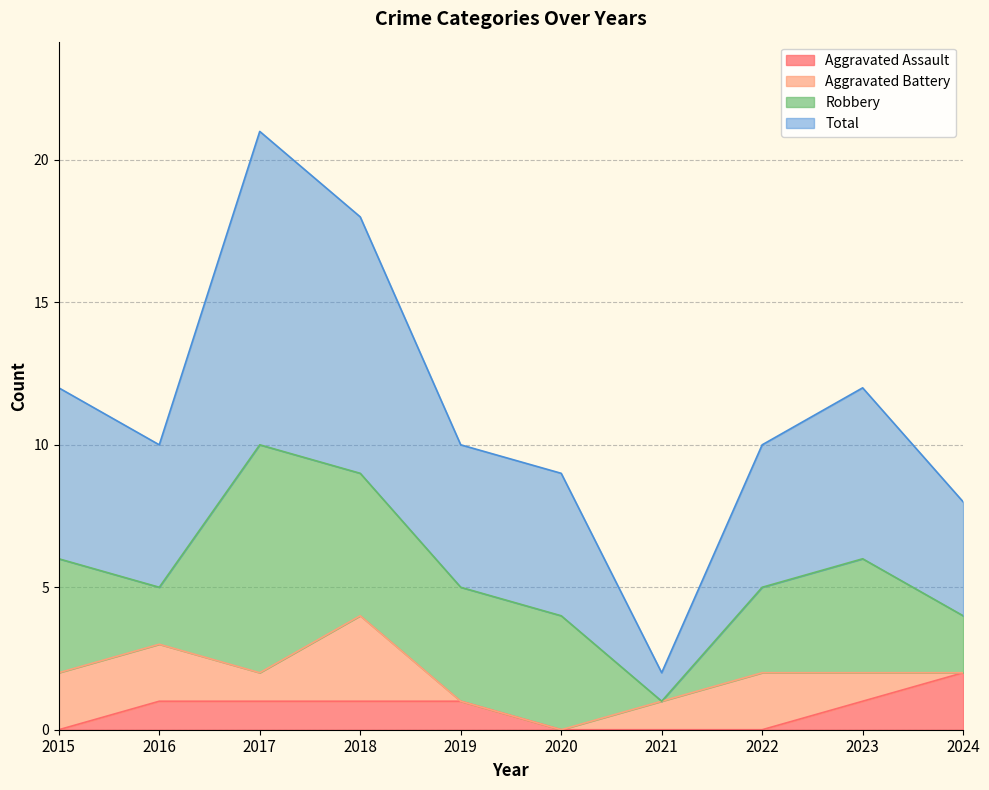

The value of Total at 2024 is 8. True or false?

True